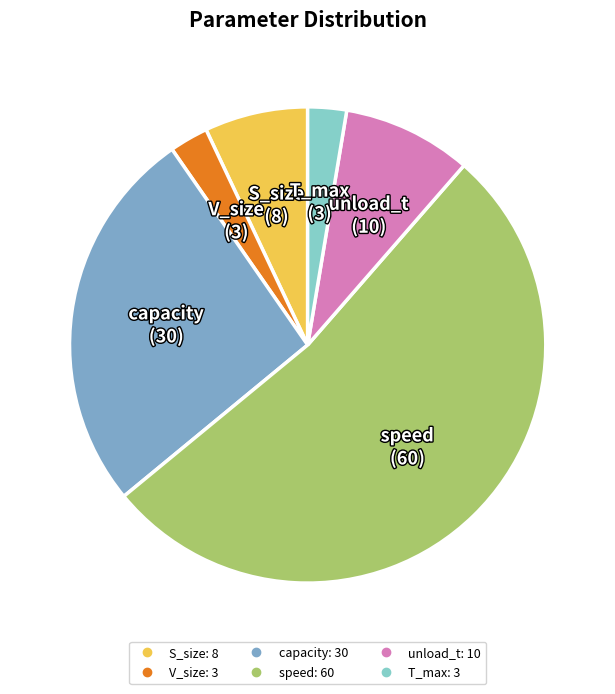

What is the ratio of the value at V_size to the value at unload_t?

0.3